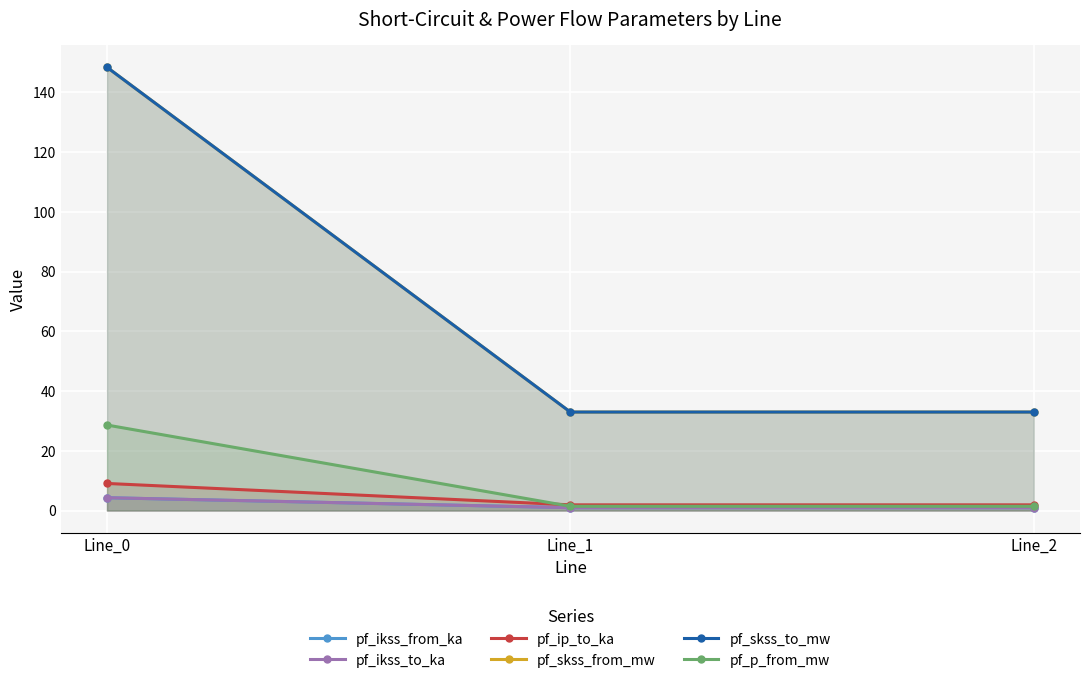

What is the difference between the maximum and minimum values in the pf_ikss_from_ka series?

3.3